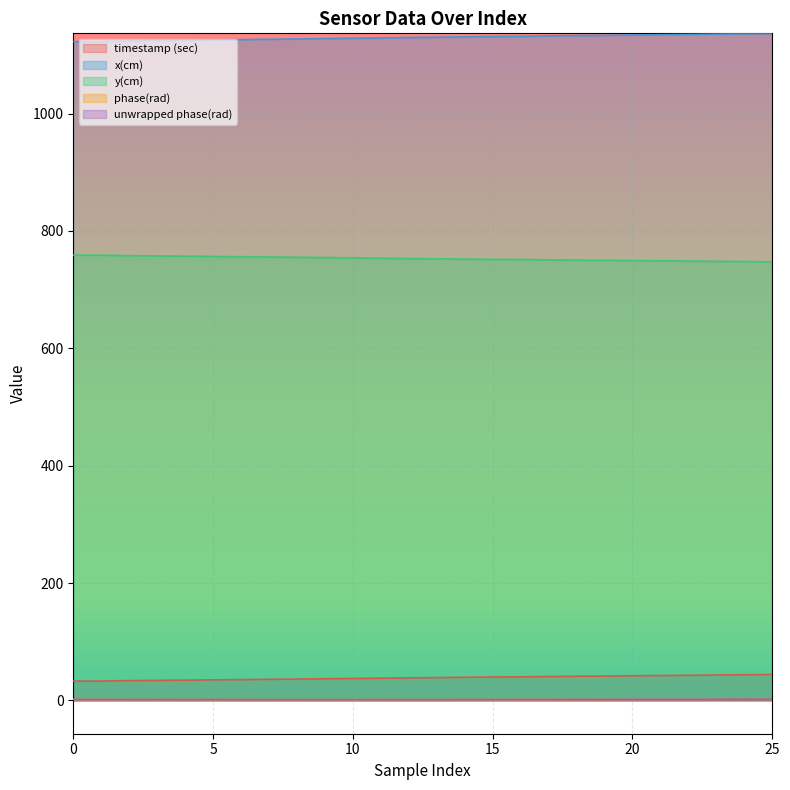

True or false: x(cm) and unwrapped phase(rad) intersect in this chart.

False